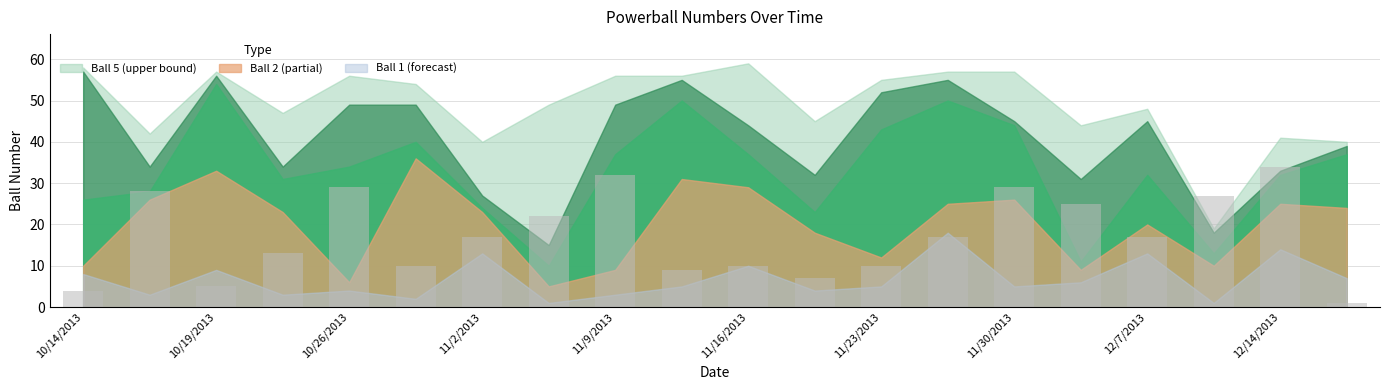

What is the difference between the second highest and second lowest values?

28